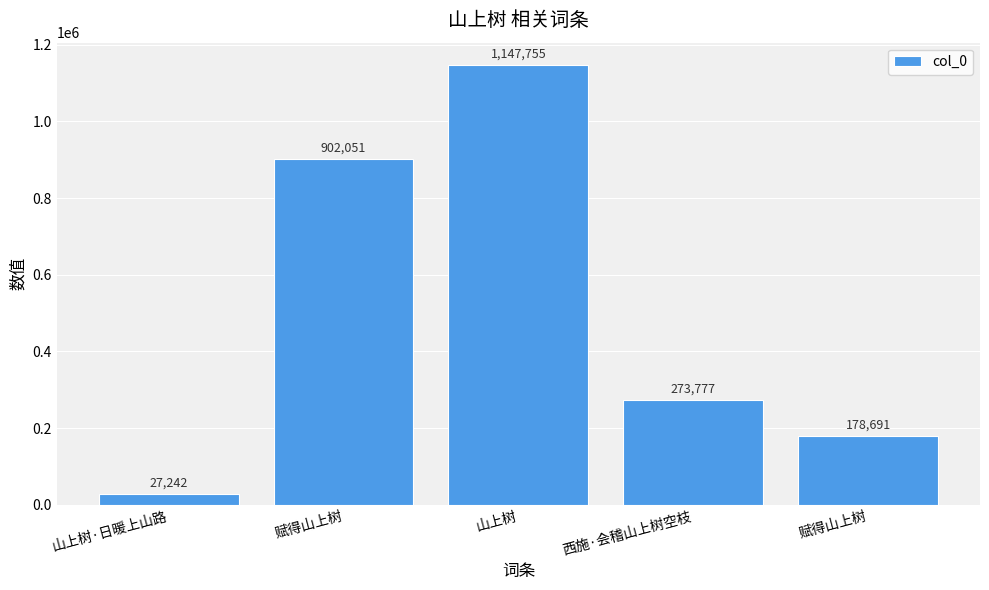

How many bars are there in total?

5